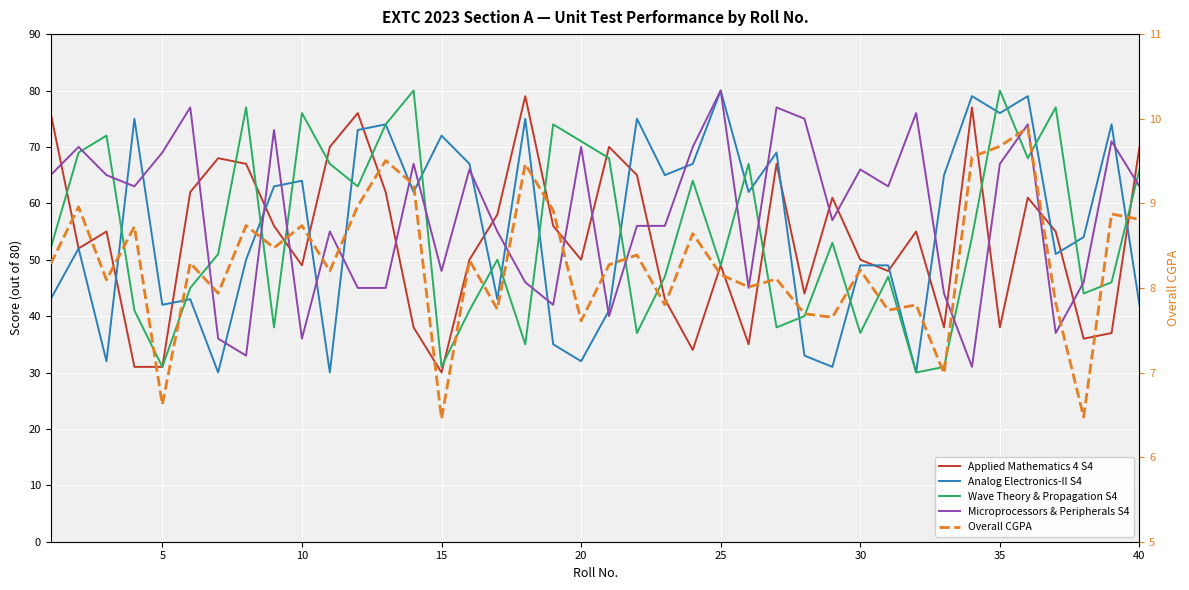

Which series has the largest total across all categories?

Microprocessors & Peripherals S4